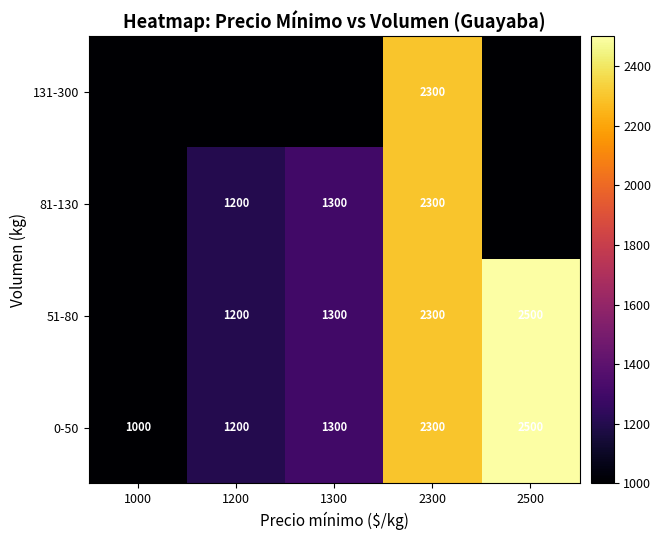

What is the total value across all series at 2300?

9200